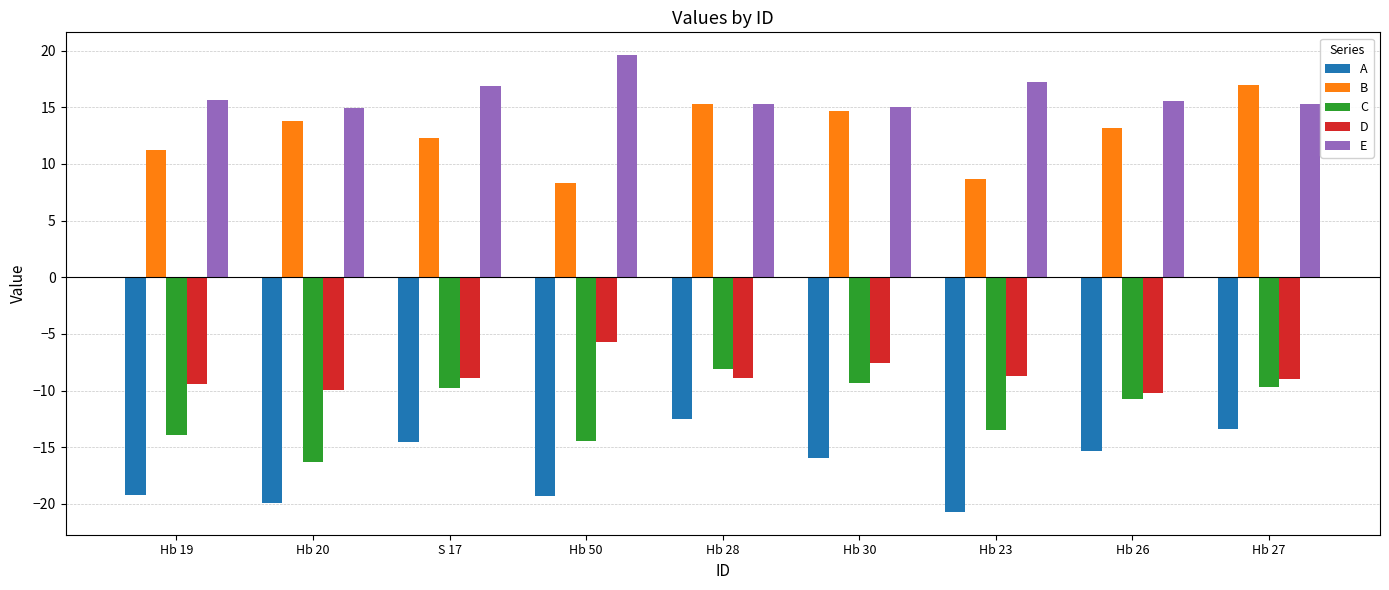

Which series changed the most between Hb 50 and Hb 28?

B